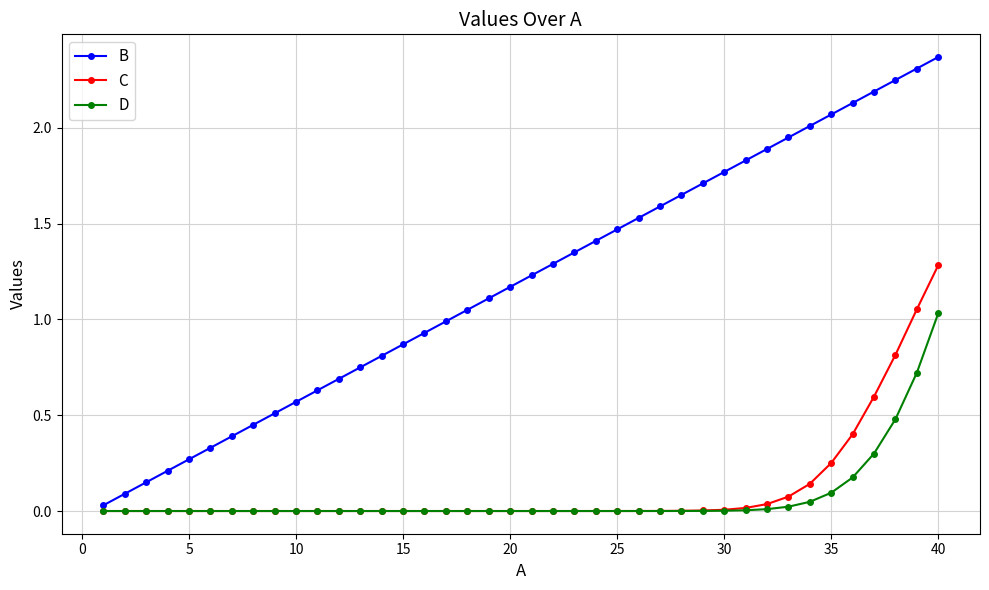

Which series has the widest spread of values?

B